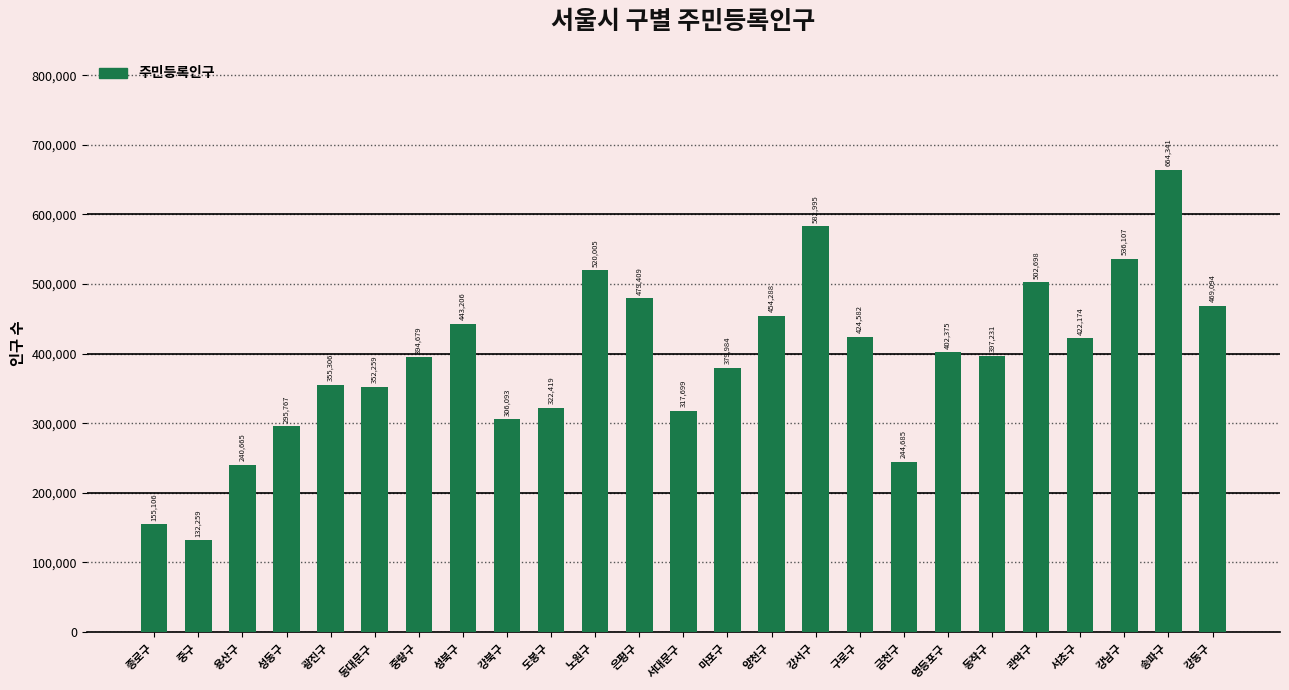

How many distinct data groups are displayed?

1